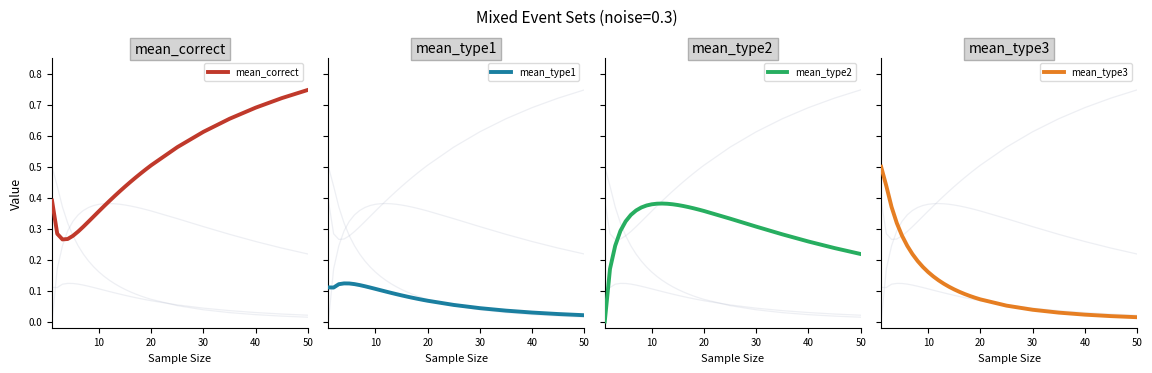

What is the difference between the second highest and minimum values in the mean_type3 series?

0.4